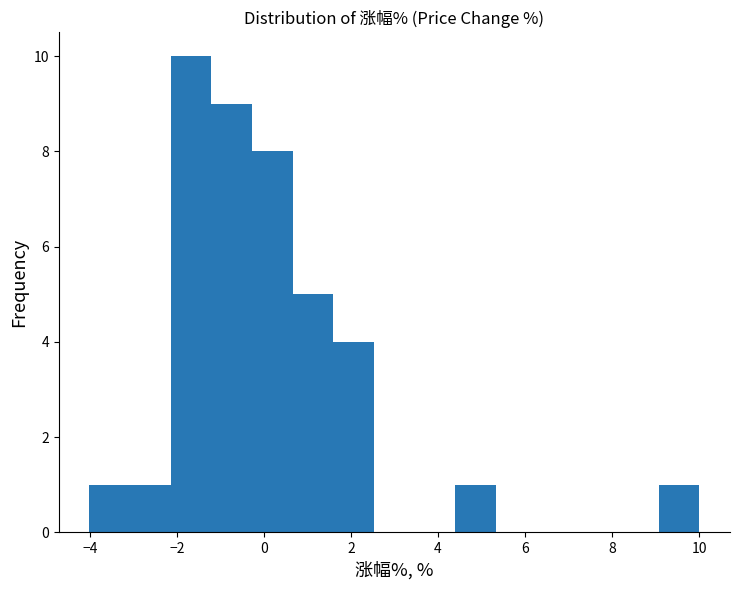

Reading left to right, list every bar in this chart as the range it spans on the x-axis followed by its height. Neither the bar edges nor the heights are printed on the chart, so give them approximately, as read against the axes.

-4.0 to -3.0: 1
-3.0 to -2.2: 1
-2.2 to -1.2: 10
-1.2 to -0.2: 9
-0.2 to 0.6: 8
0.6 to 1.6: 5
1.6 to 2.6: 4
2.6 to 3.4: 0
3.4 to 4.4: 0
4.4 to 5.4: 1
5.4 to 6.2: 0
6.2 to 7.2: 0
7.2 to 8.2: 0
8.2 to 9.0: 0
9.0 to 10.0: 1